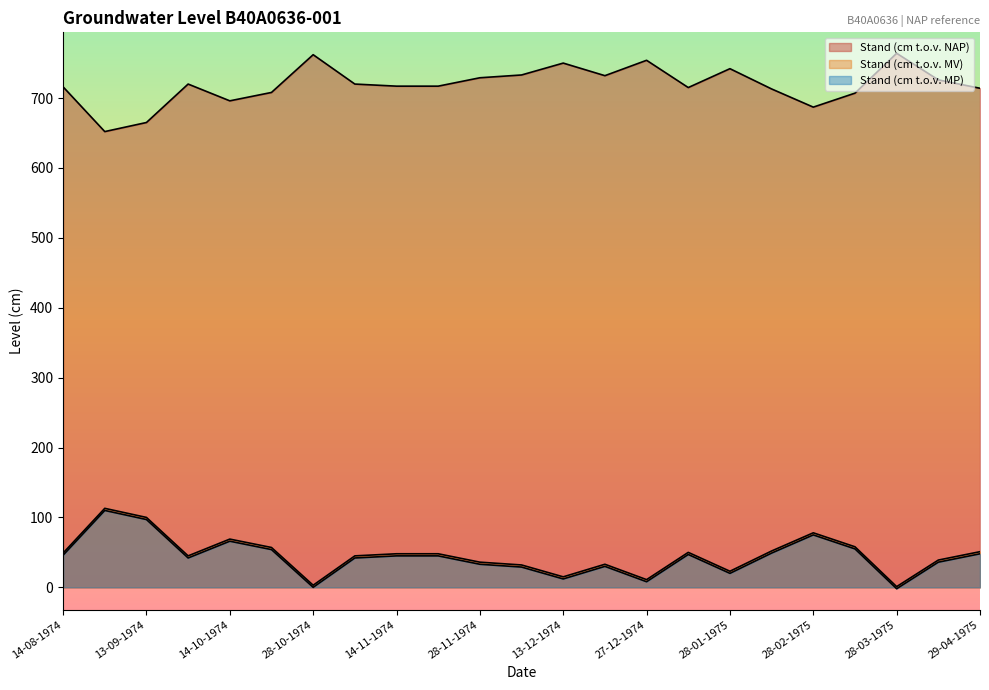

What is the label of the 6th point from the left?

21-10-1974